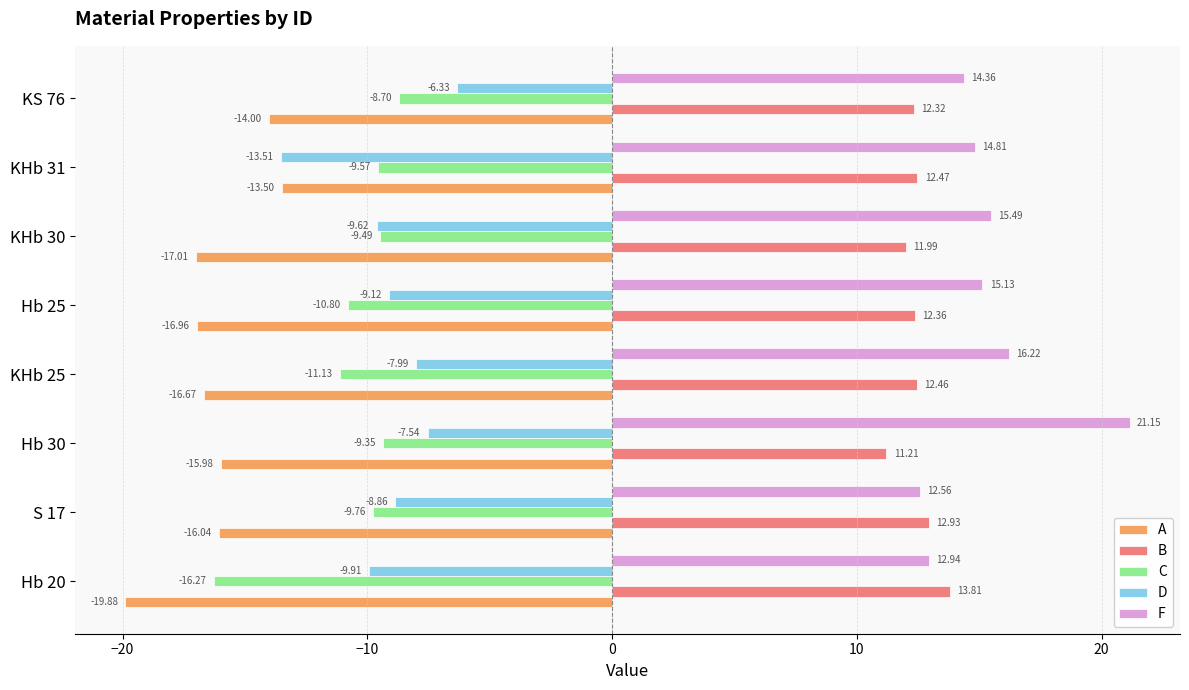

Which series has the widest spread of values?

F